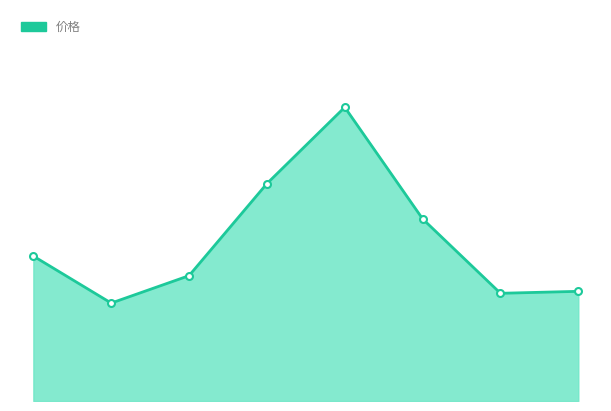

What is the maximum value shown in the chart?

26.0